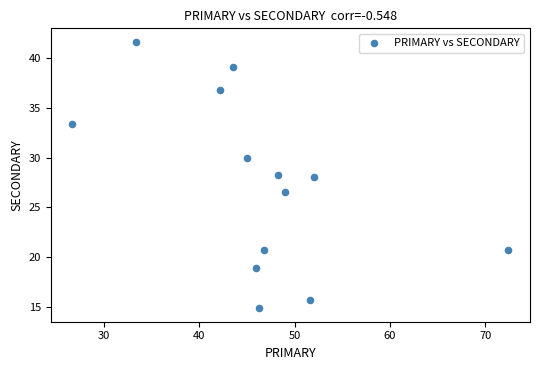

What is the range of Y values (max minus min)?

26.9